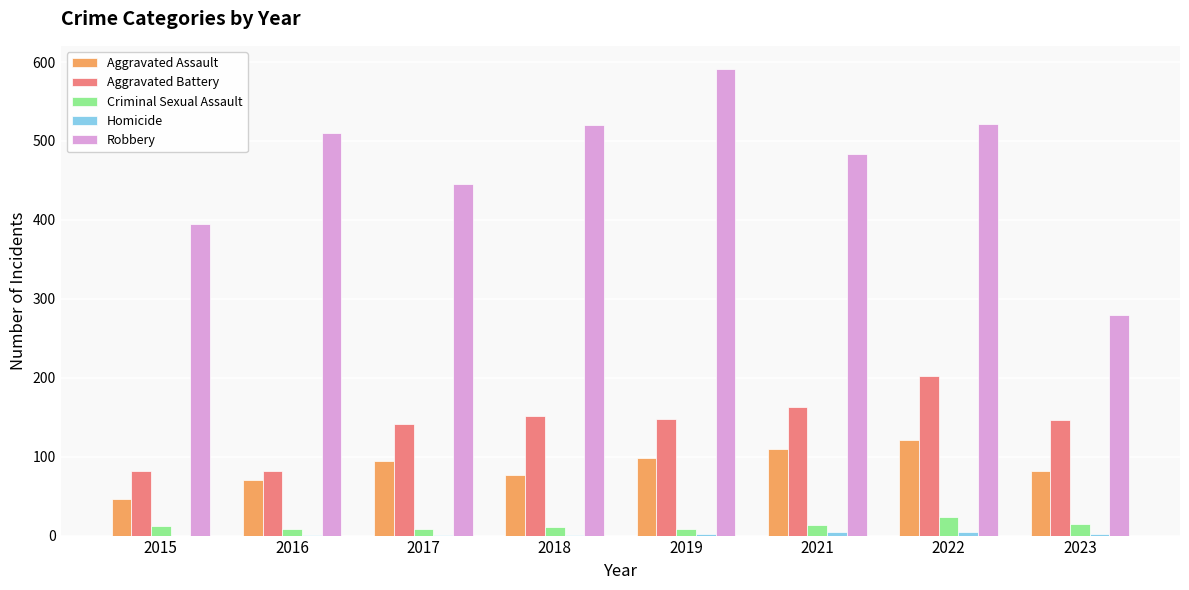

What is the difference between the Criminal Sexual Assault values at 2023 and 2017?

7